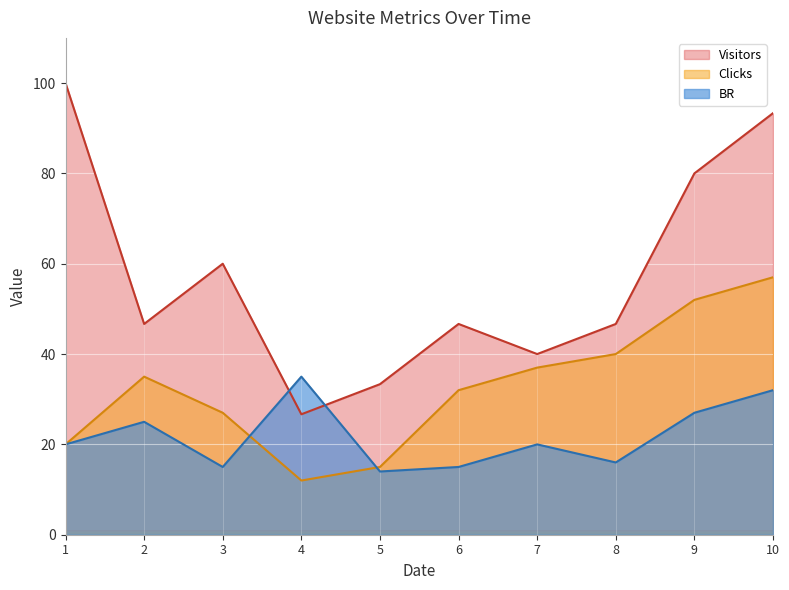

Is the value of Clicks at 1 greater than the value of BR at 10?

No